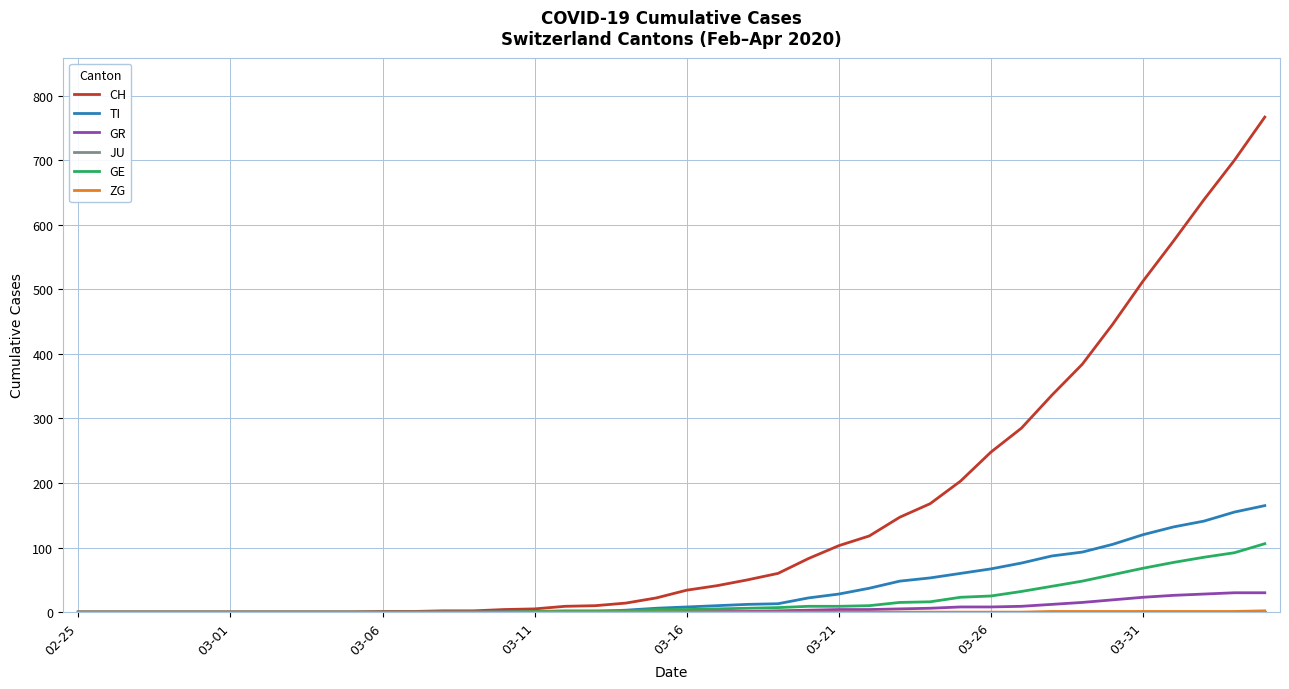

What is the maximum value shown in the chart?

767